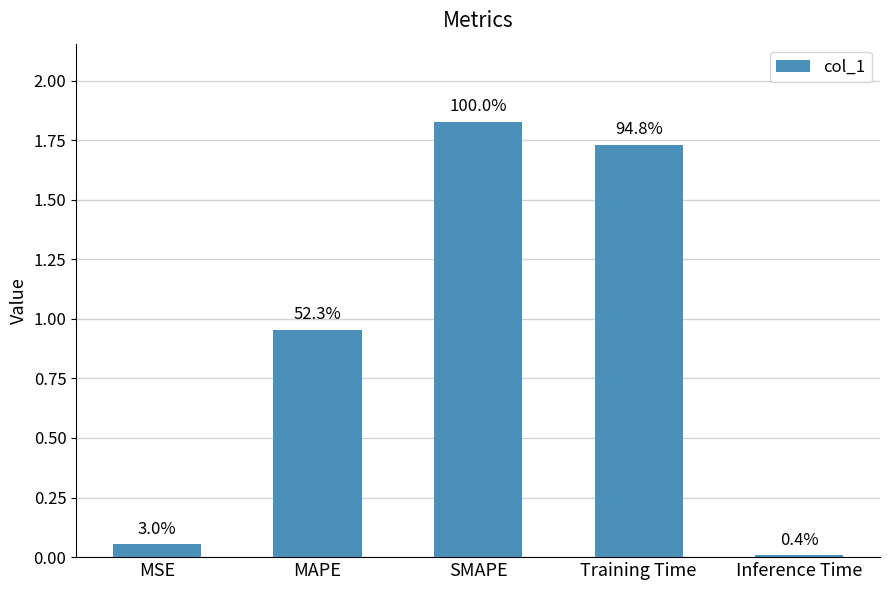

Are the bars horizontal?

No